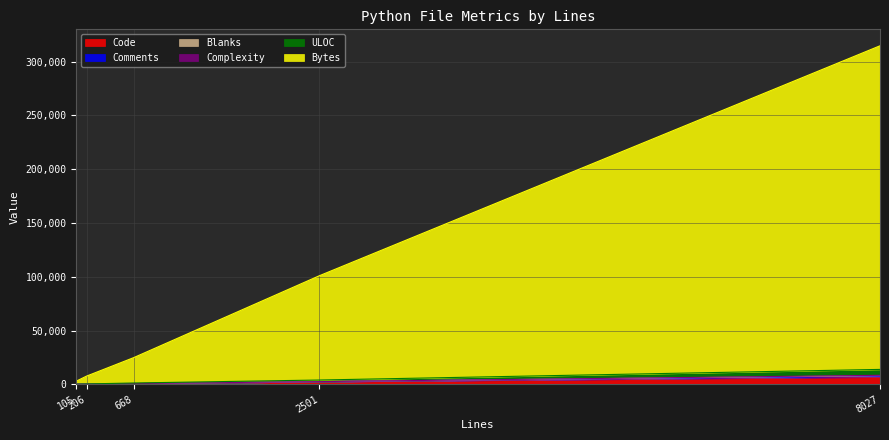

Which series has the widest spread of values?

Bytes